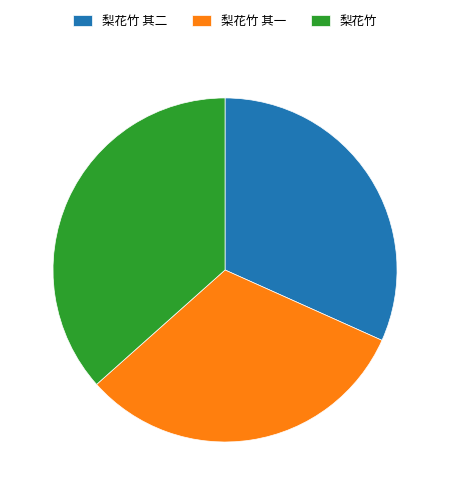

What is the ratio of the value at 梨花竹 to the value at 梨花竹 其一?

1.2